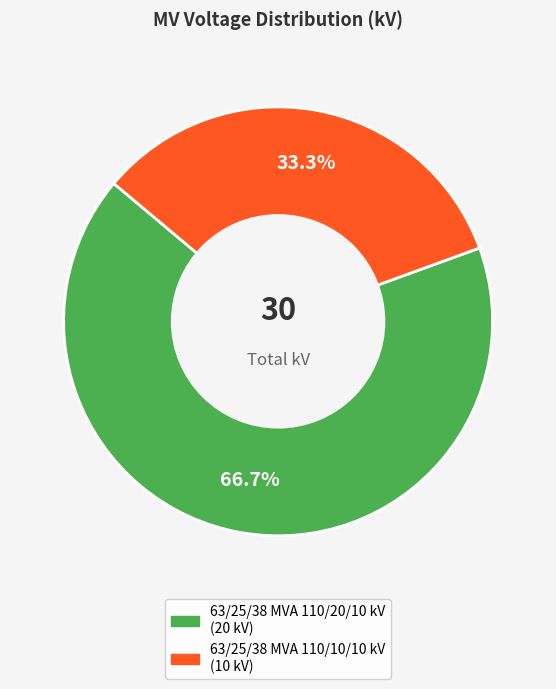

How many slices are in this pie chart?

2